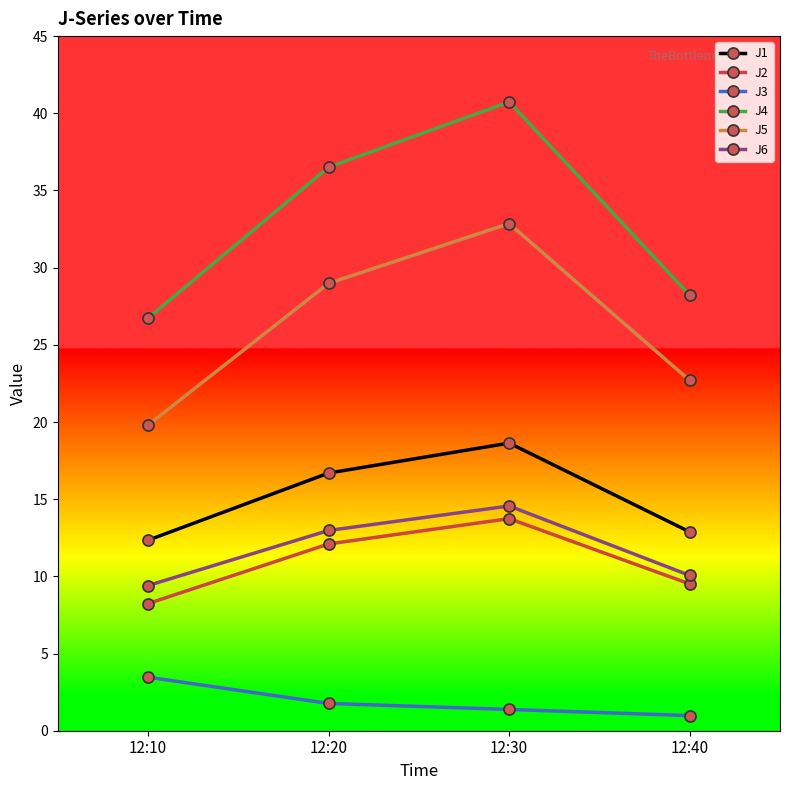

What is the sum of the J5 values at 12:30 and 12:10?

52.7